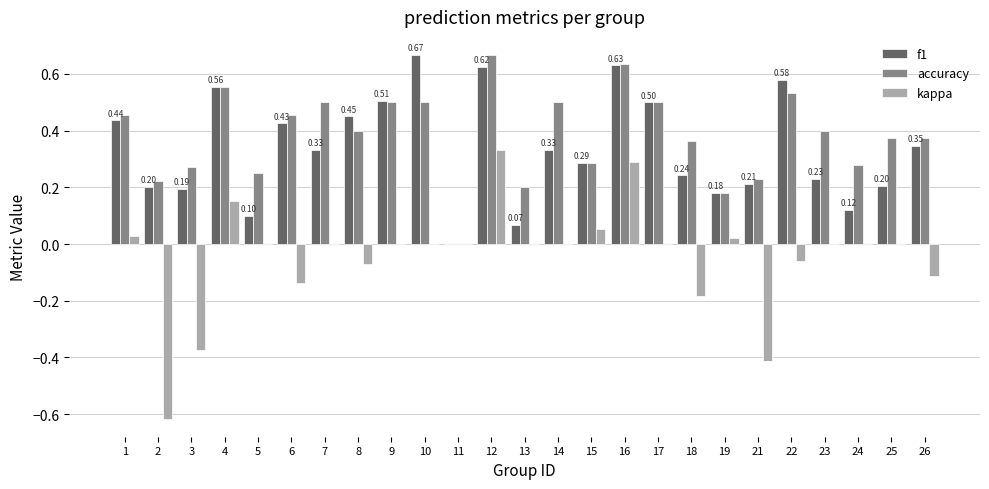

What is the total value across all series at 14?

0.8